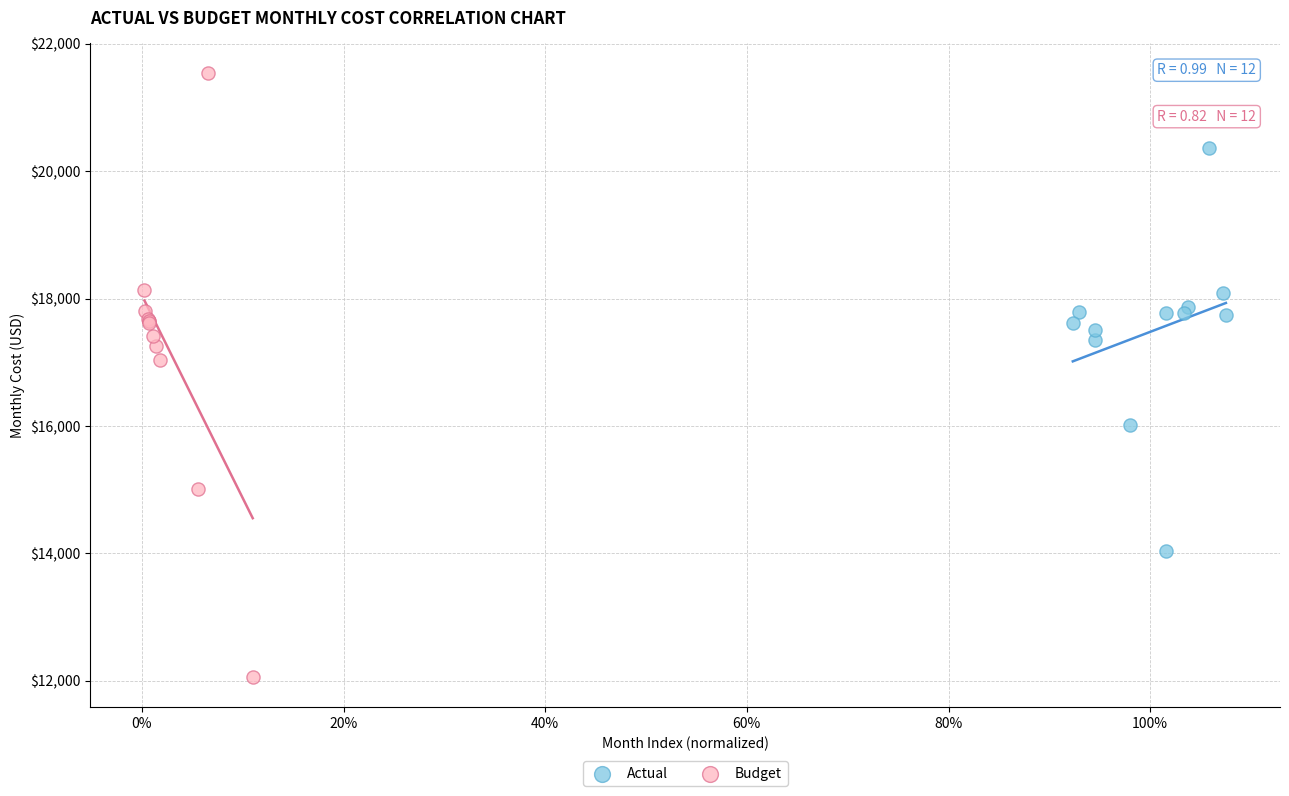

What are all the series names shown in the legend?

Actual, Budget